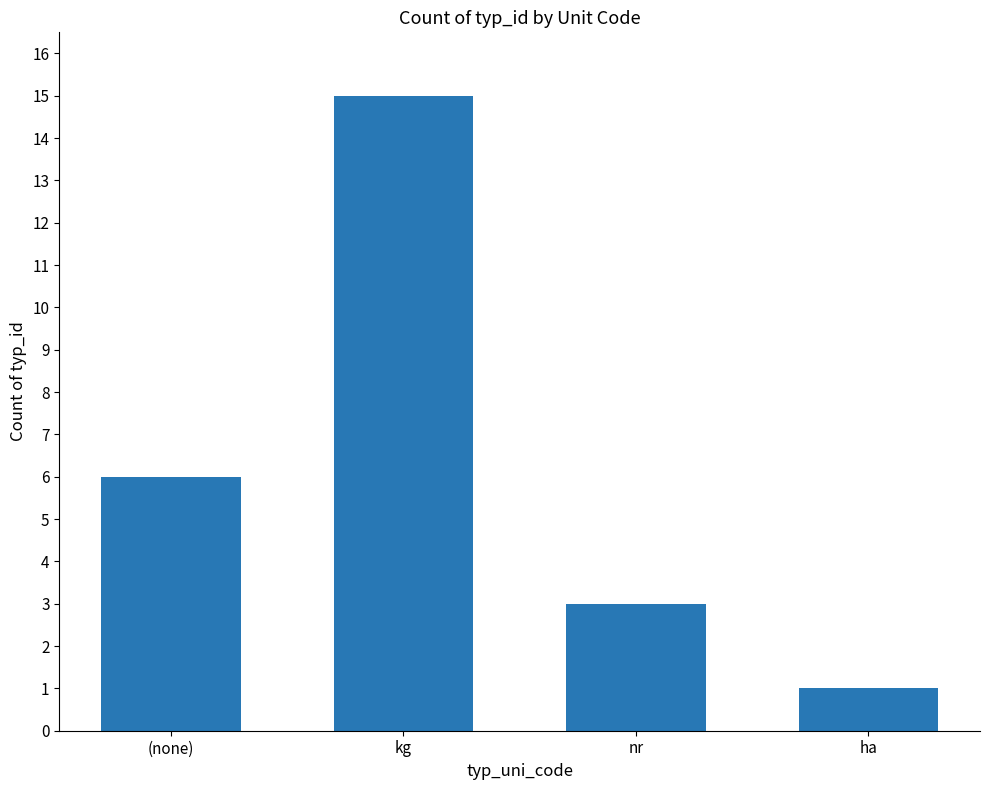

Reading left to right, extract all data points from this chart.

(none)=6	kg=15	nr=3	ha=1